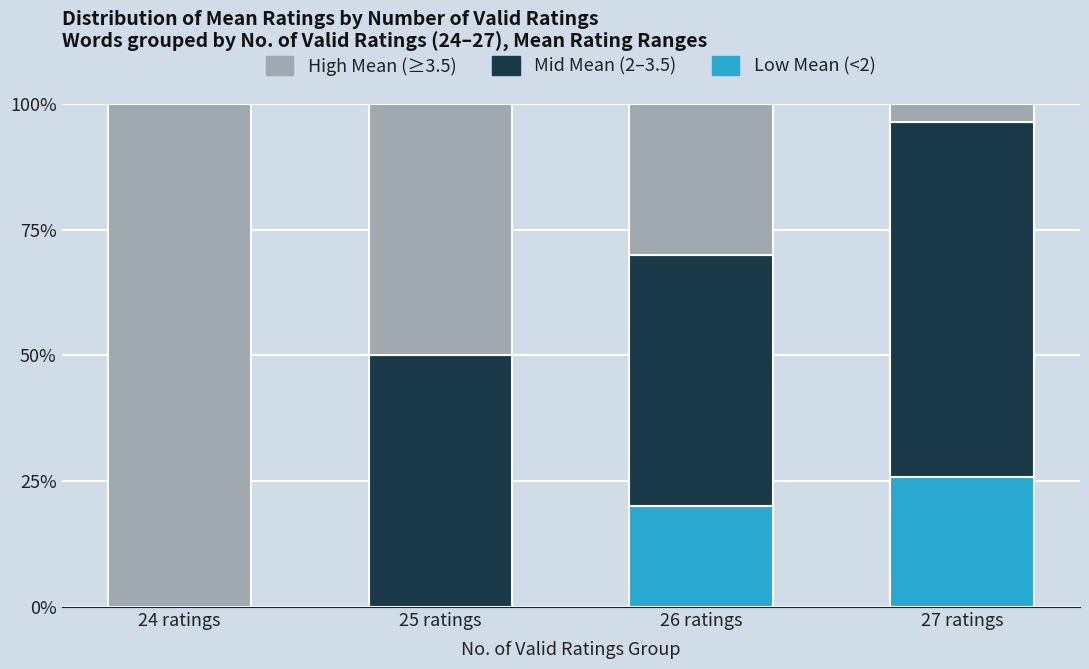

What is the total value across all series at 24 ratings?

100.0